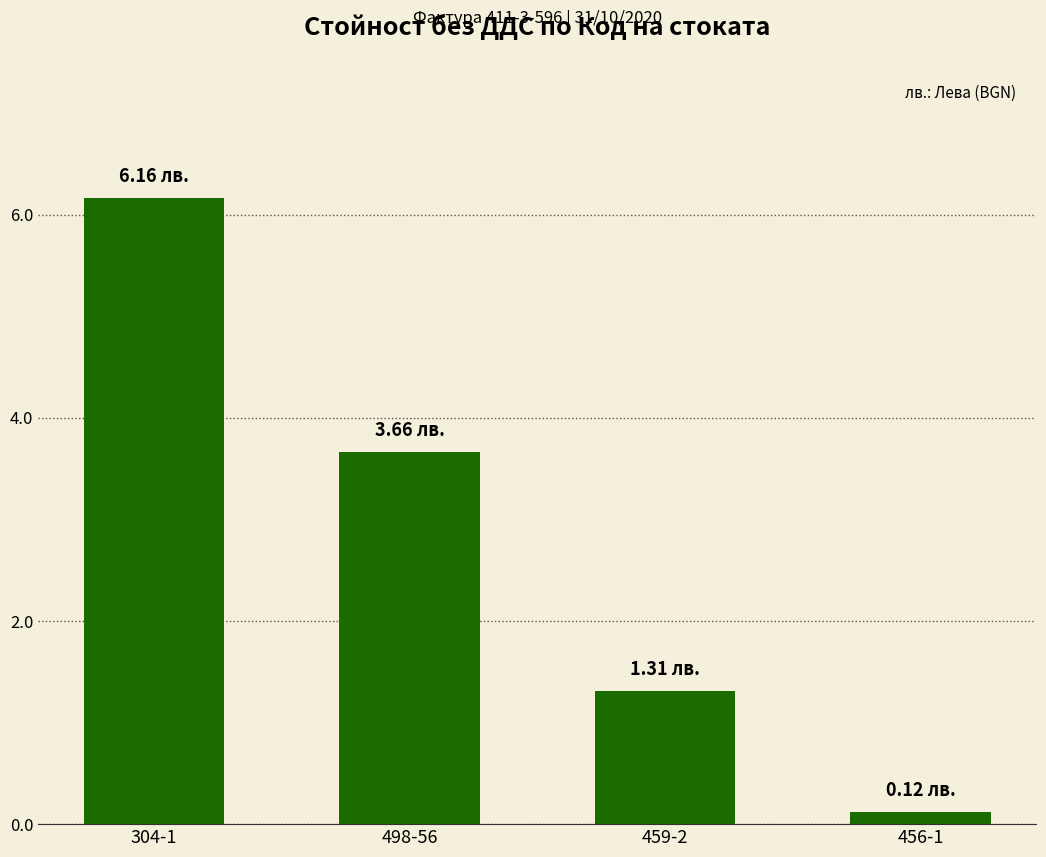

Which category has the lowest value across all series?

456-1